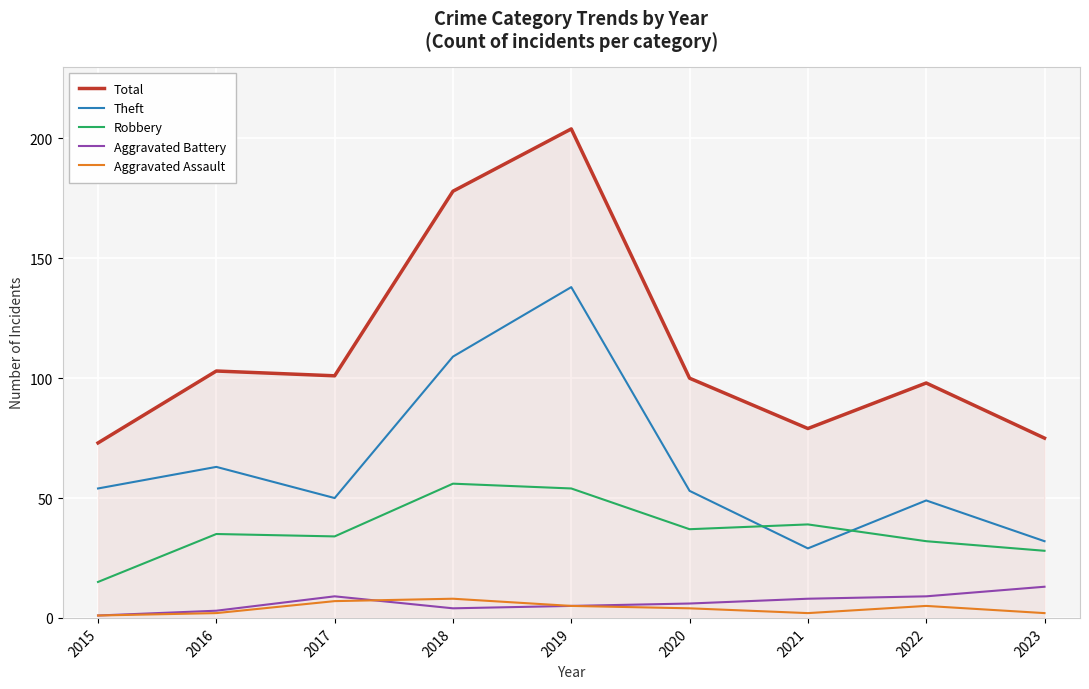

At which label does Theft reach its minimum?

2021